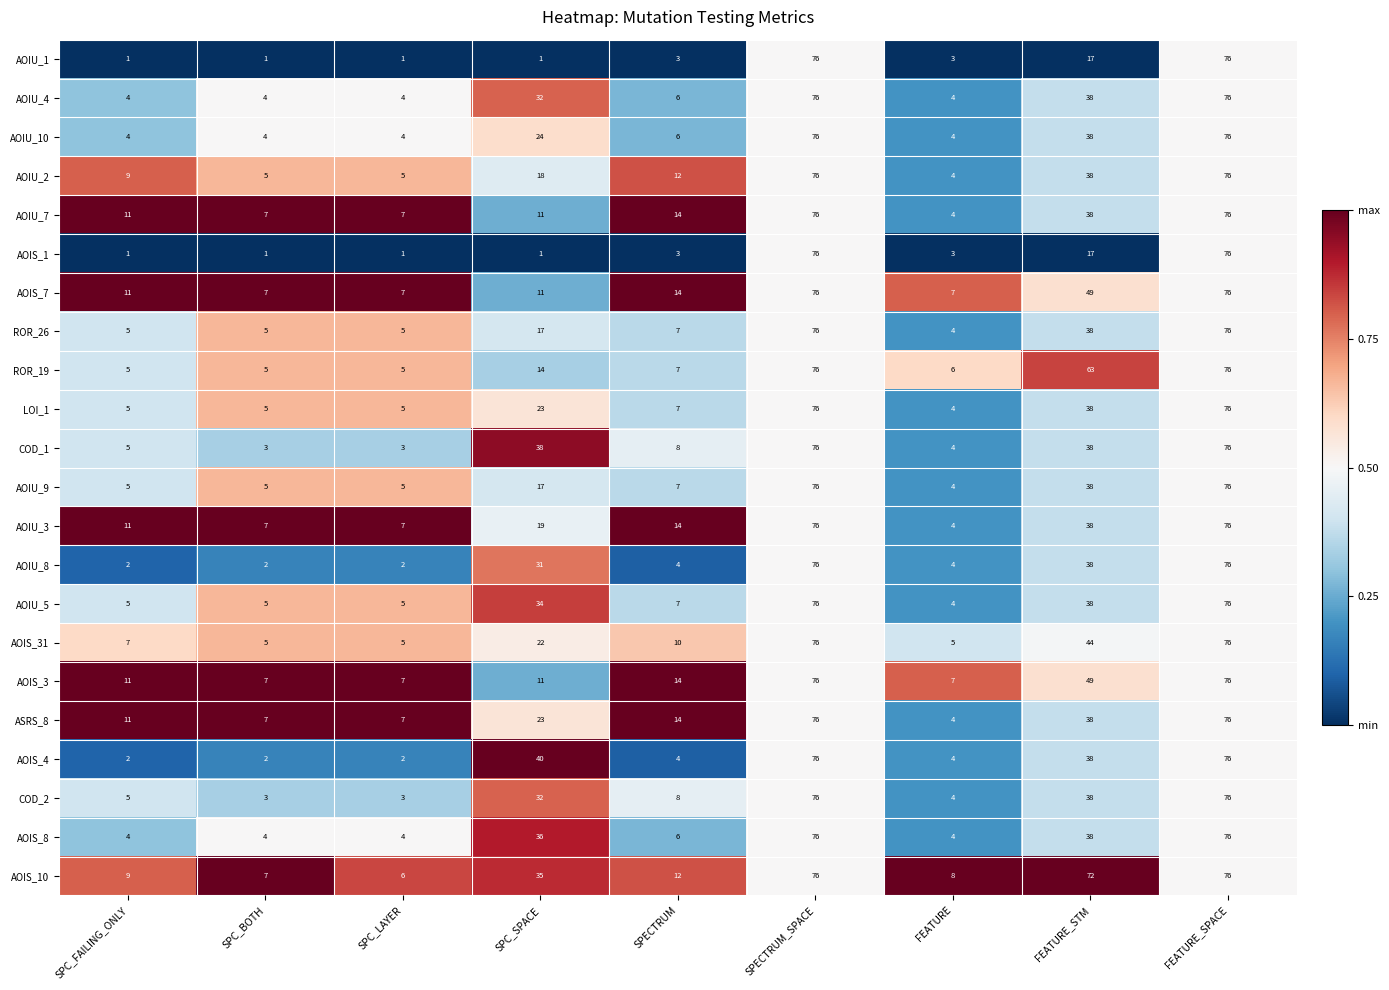

What is the difference between the maximum and minimum values in the AOIU_1 series?

75